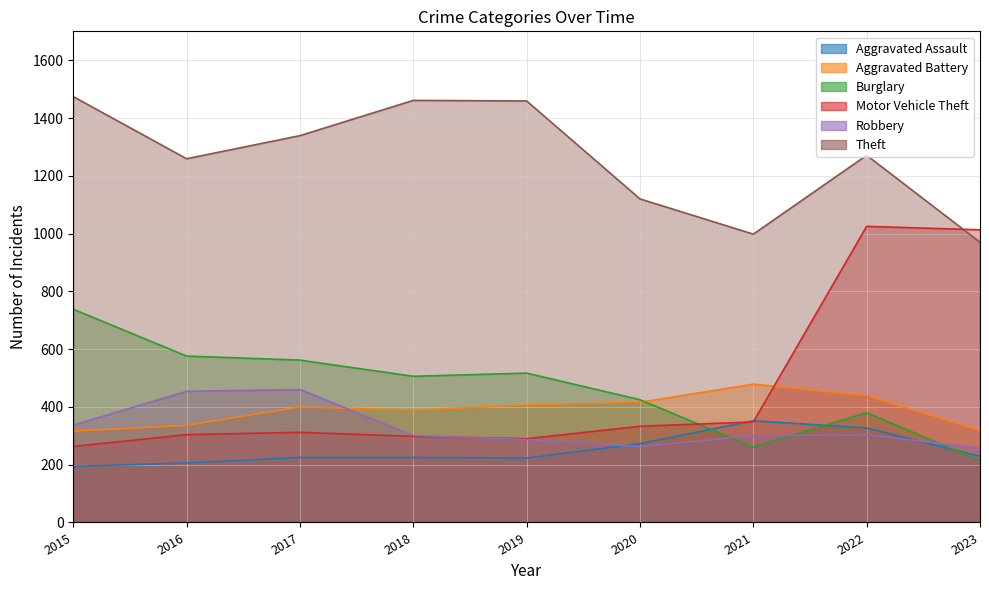

True or false: Aggravated Assault and Motor Vehicle Theft intersect in this chart.

True